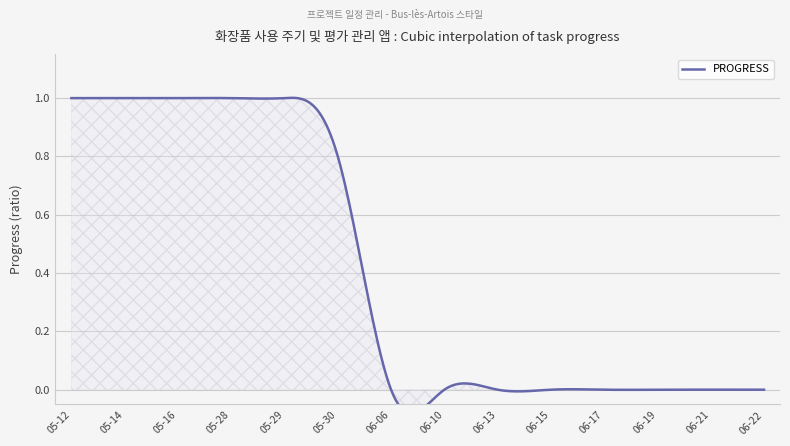

What is the maximum value shown in the chart?

1.0